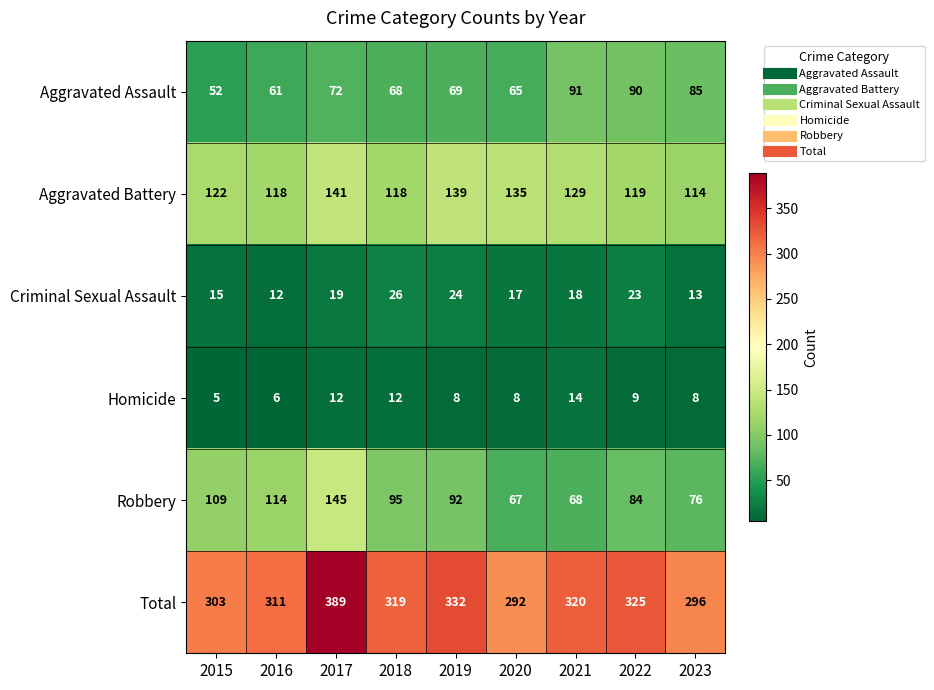

What is the average value of the Total series?

321